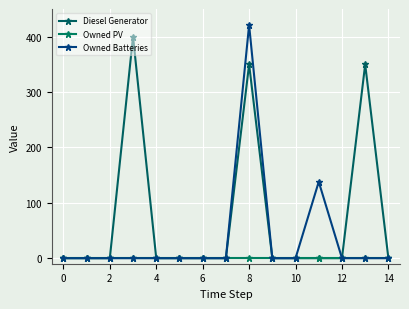

What are all the series names shown in the legend?

Diesel Generator, Owned PV, Owned Batteries